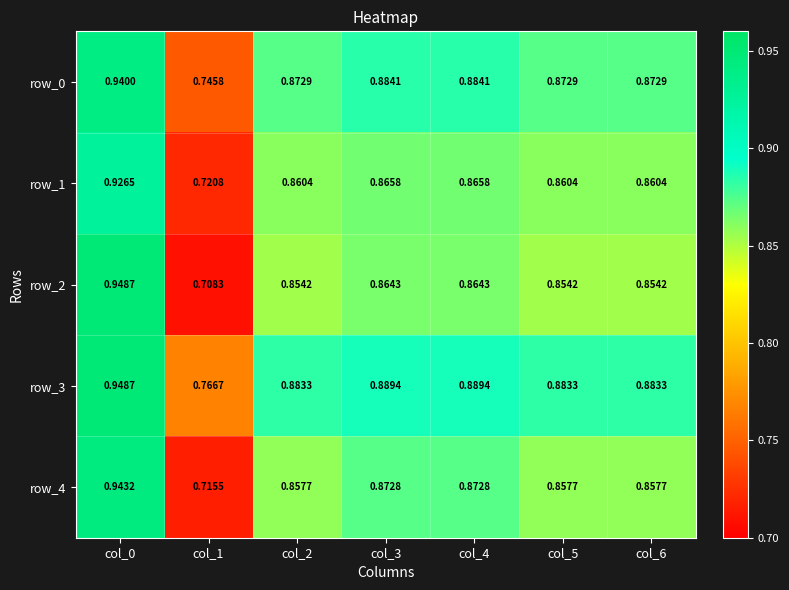

Which series has the largest range (max minus min)?

row_2